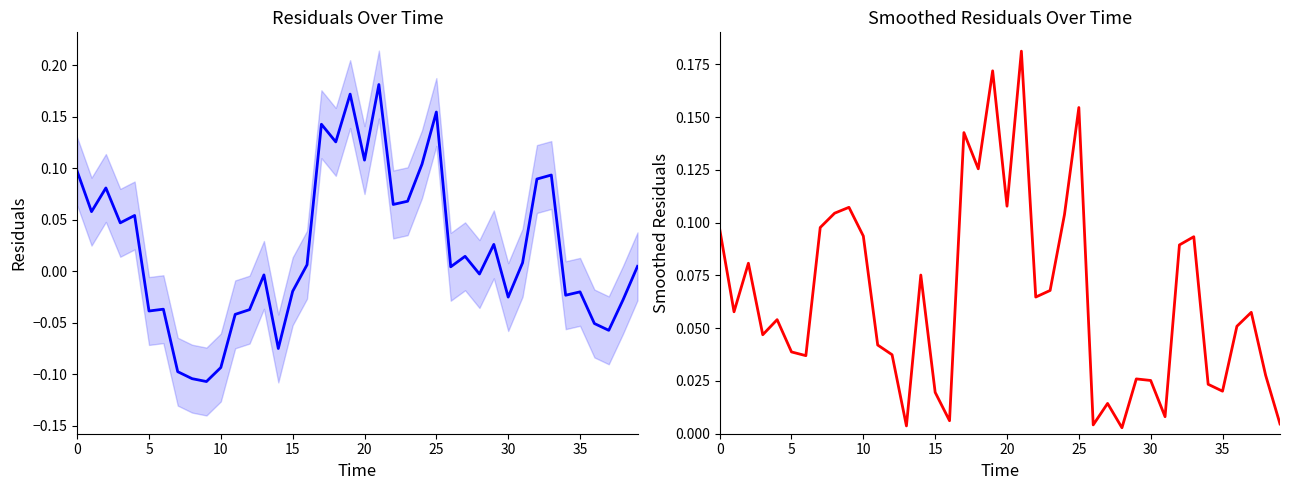

Rank the series by their average value, from highest to lowest.

|residuals|, residuals